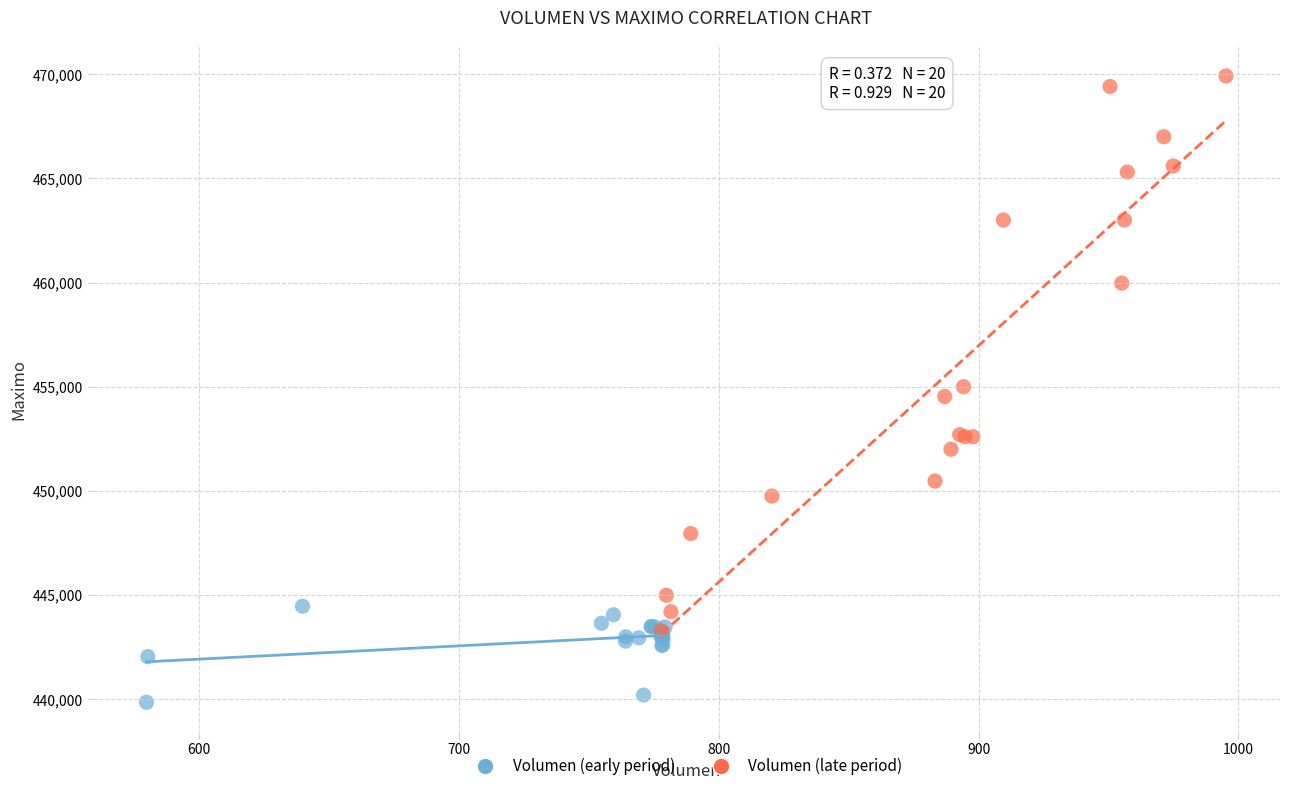

Which series reaches the maximum Y coordinate?

Volumen (late period)